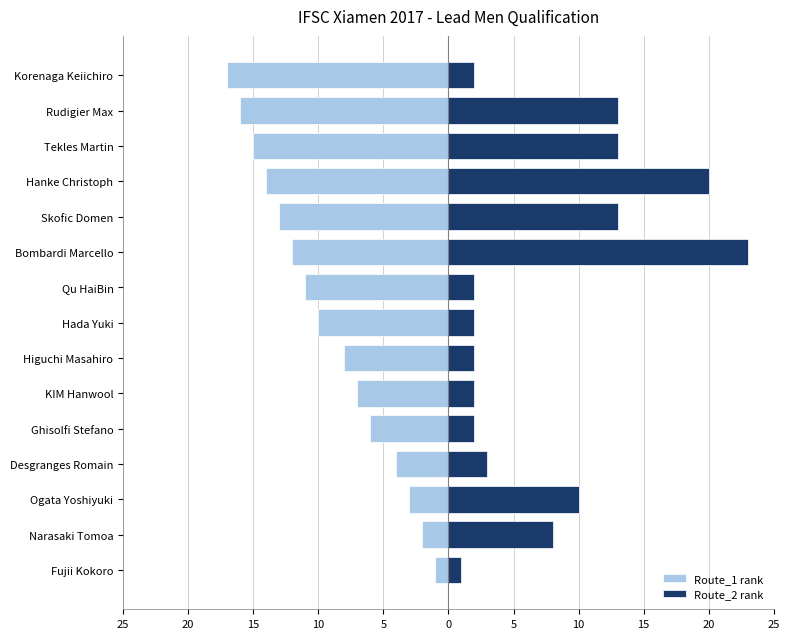

What is the sum of all Route_2 rank values?

116